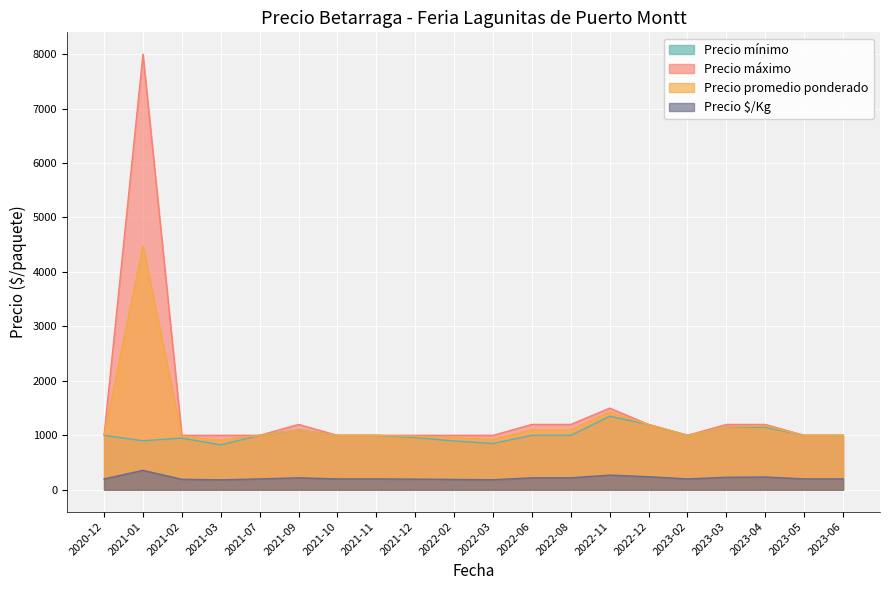

What is the minimum value for Precio mínimo?

825